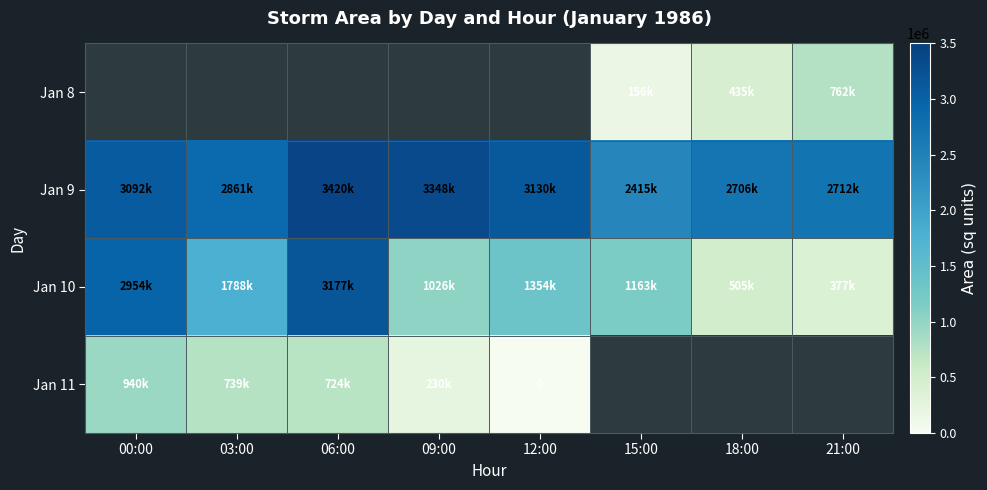

What is the highest value of the Jan 11 series?

940625.0